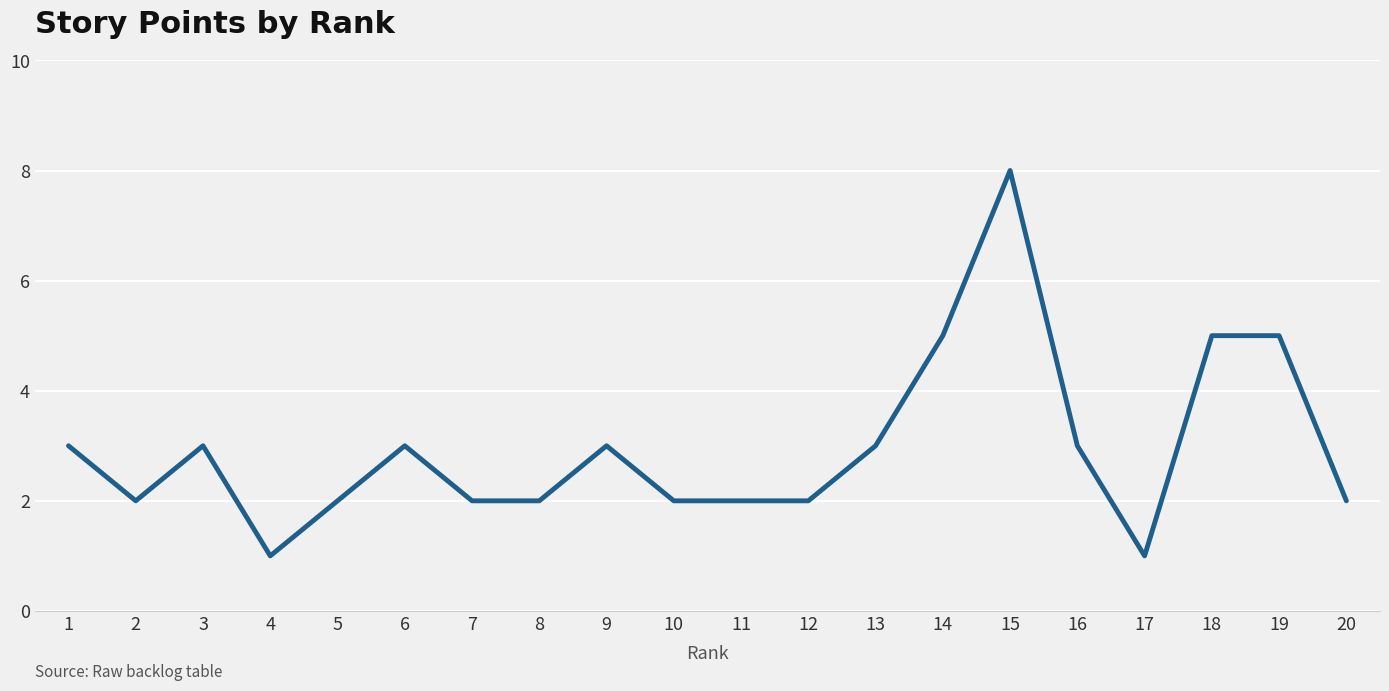

Does the chart display data point markers on the line(s)?

No